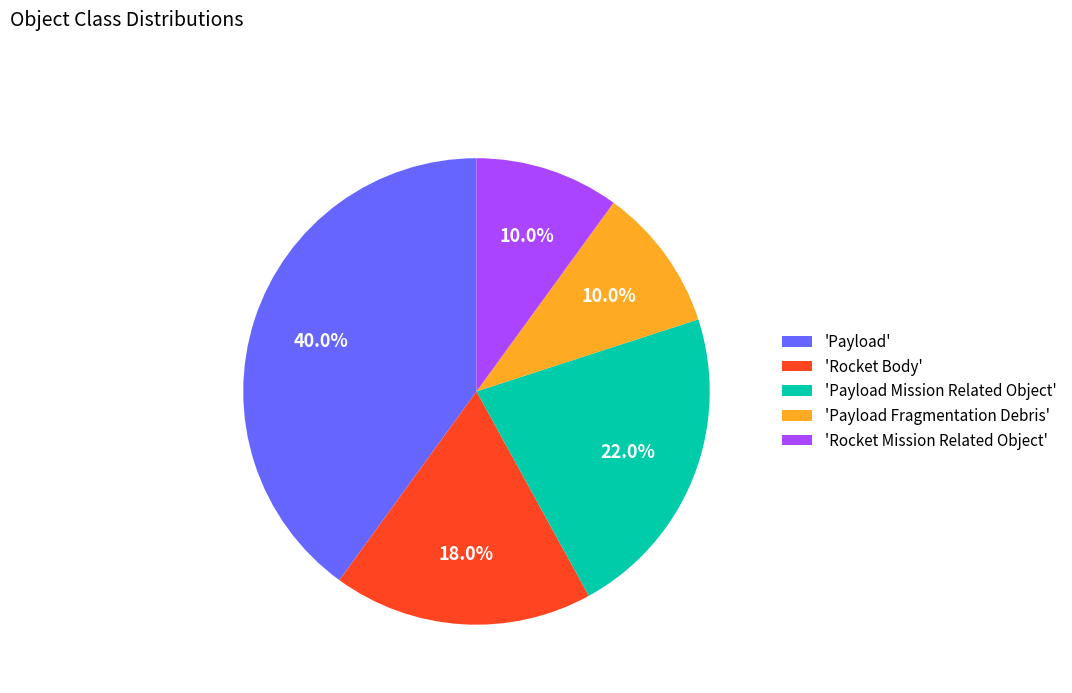

Which slice is the largest?

'Payload'